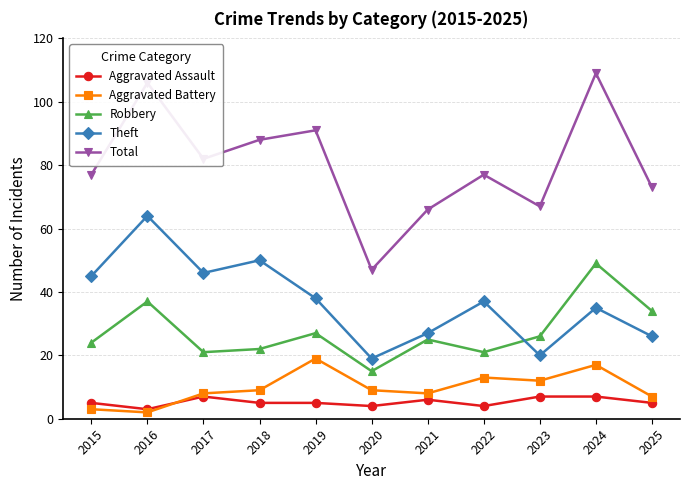

True or false: Aggravated Battery has a value of 8 at 2021.

True